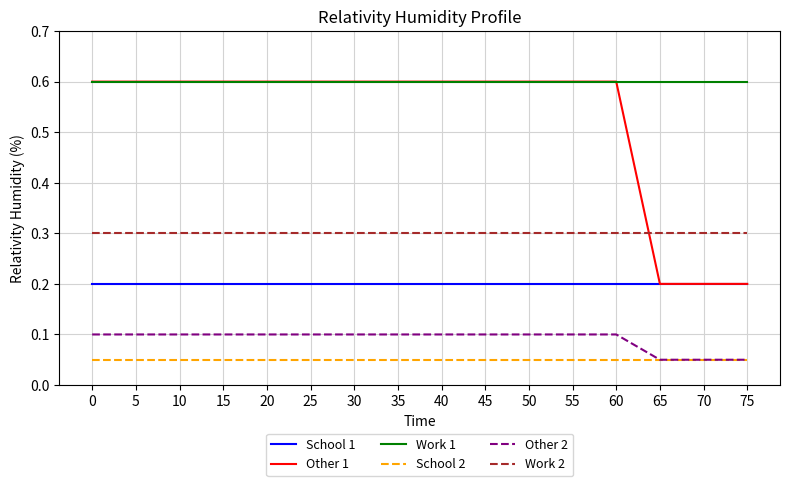

Which series has the largest total across all categories?

Work 1